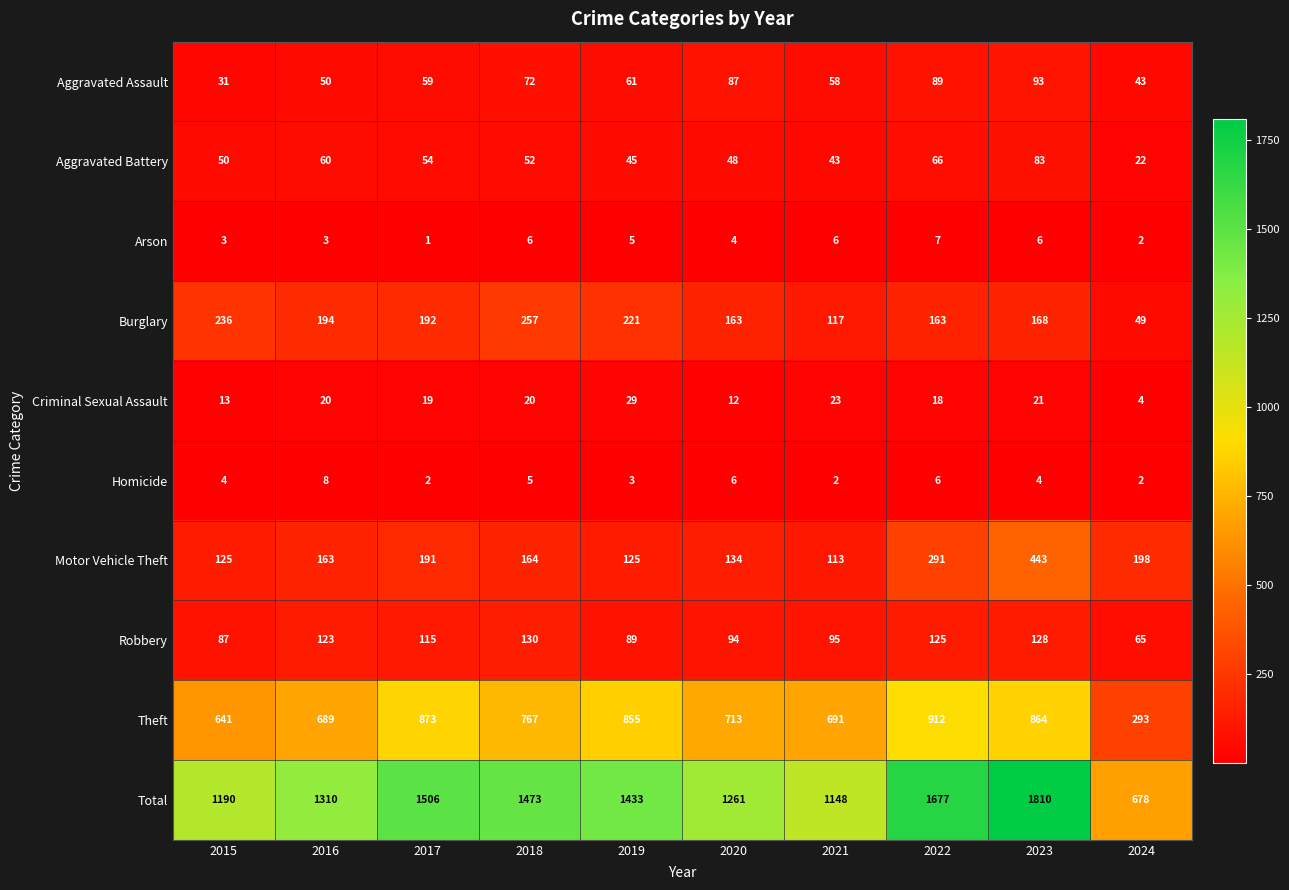

The value of Criminal Sexual Assault at 2023 is 36. True or false?

False